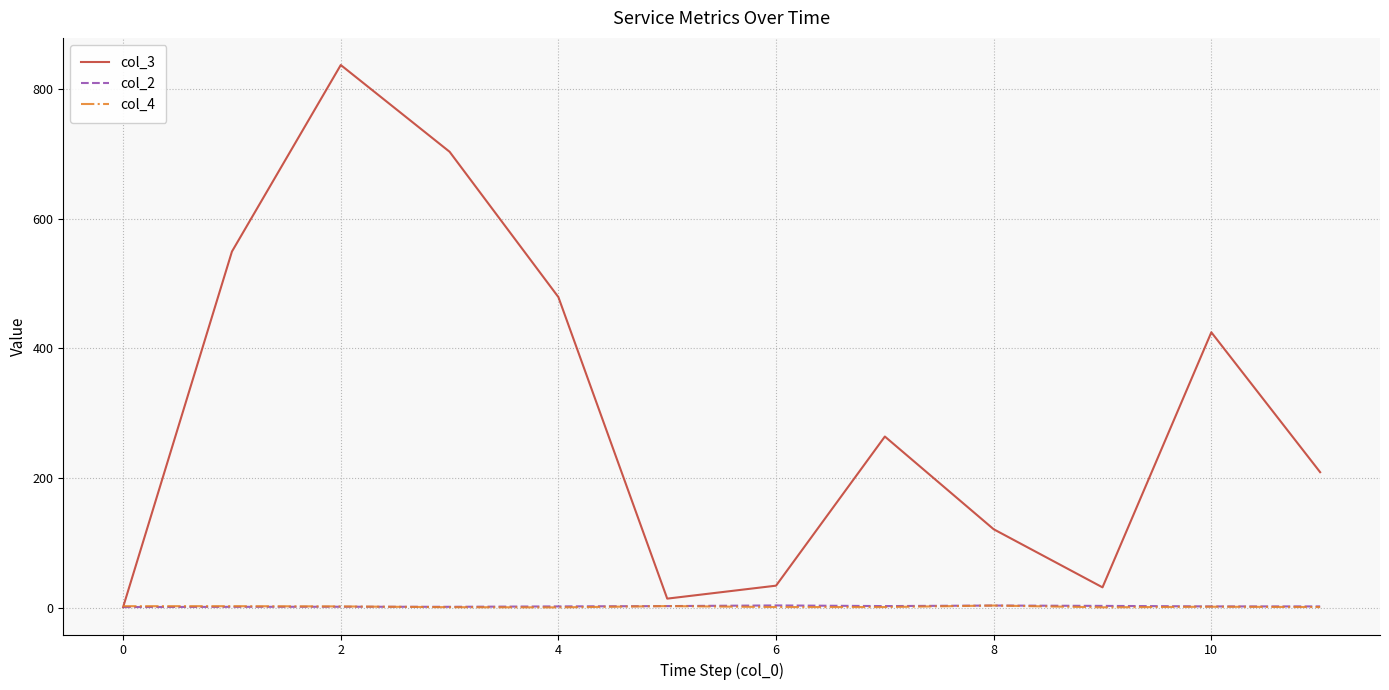

Which series has the largest total across all categories?

col_3